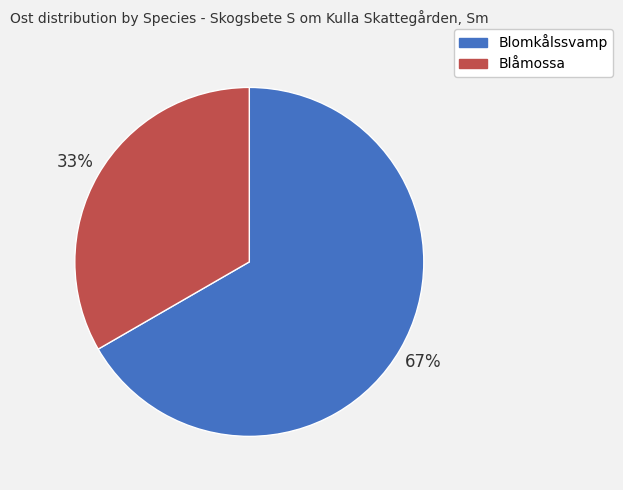

What percentage is the Blåmossa slice, to the nearest percent?

33%